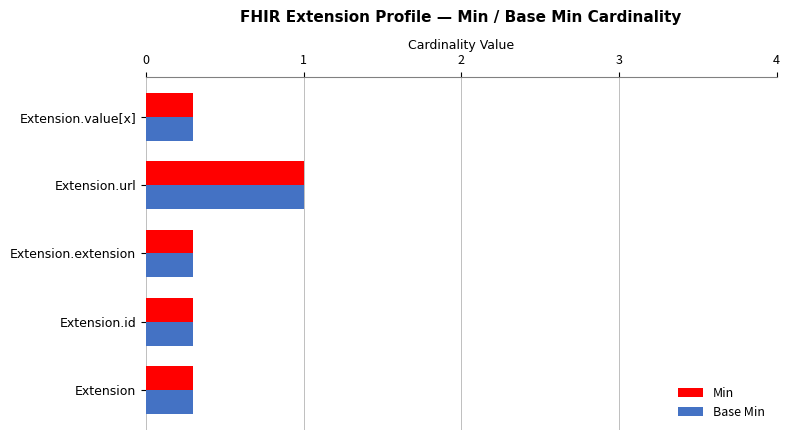

What is the approximate value of Base Min at Extension.extension?

0.3